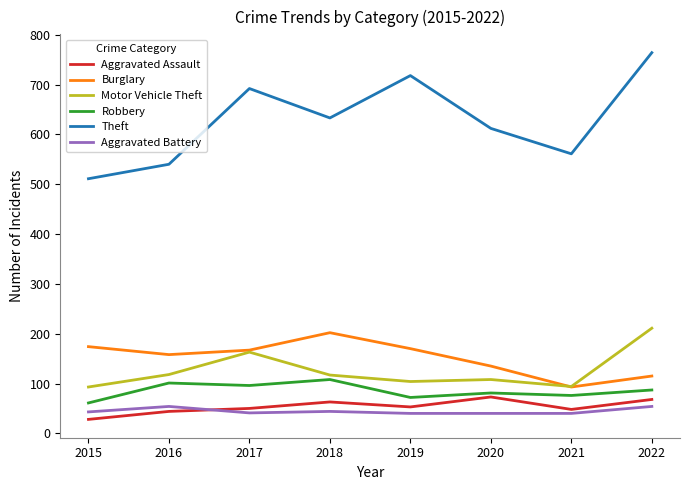

Between 2016 and 2017, which series saw the biggest shift?

Theft